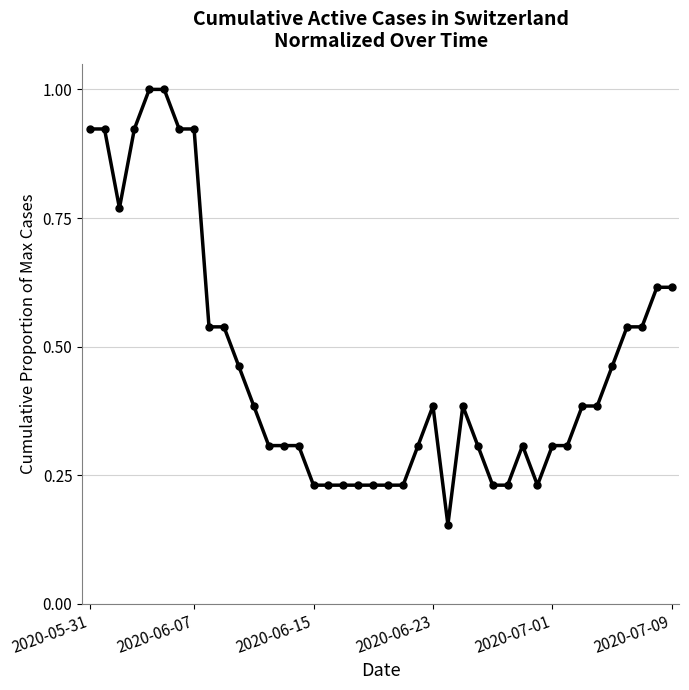

What is the value of the 32nd point from the left?

0.3